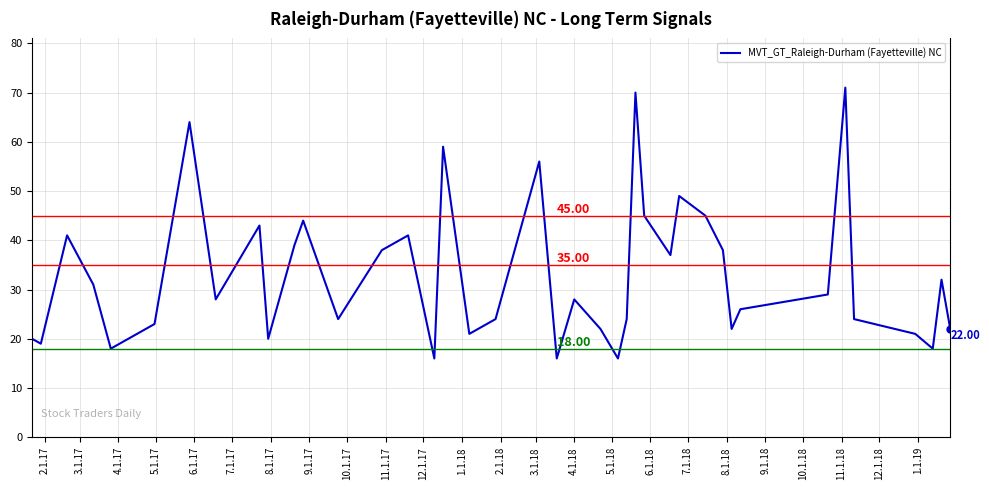

What is the smallest value displayed?

16